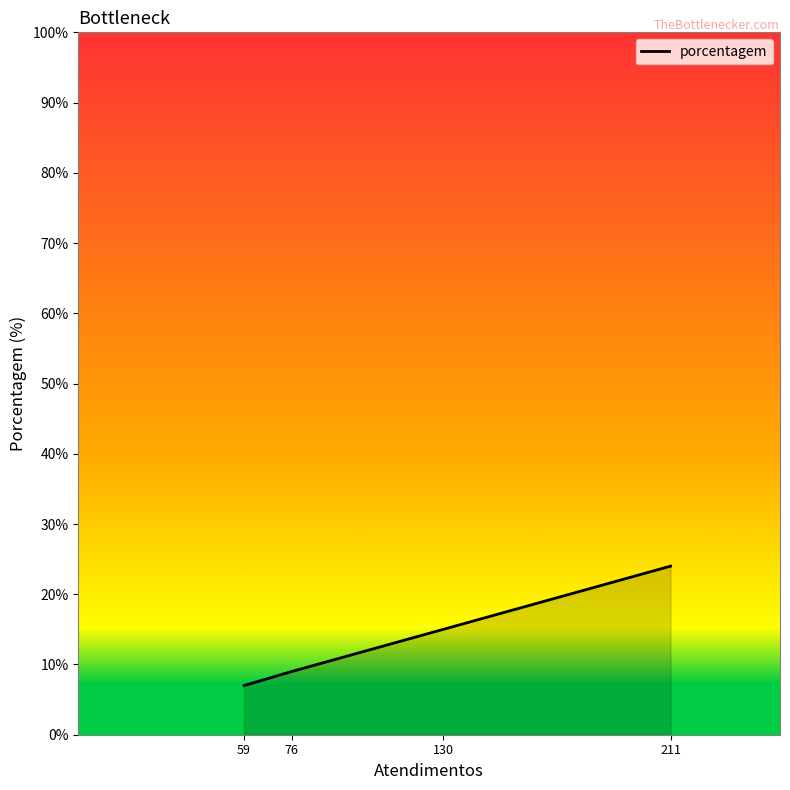

What is the smallest value displayed?

7